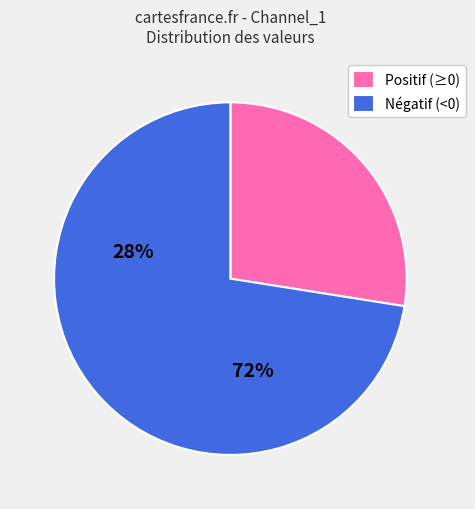

Does any single category account for the majority?

Yes